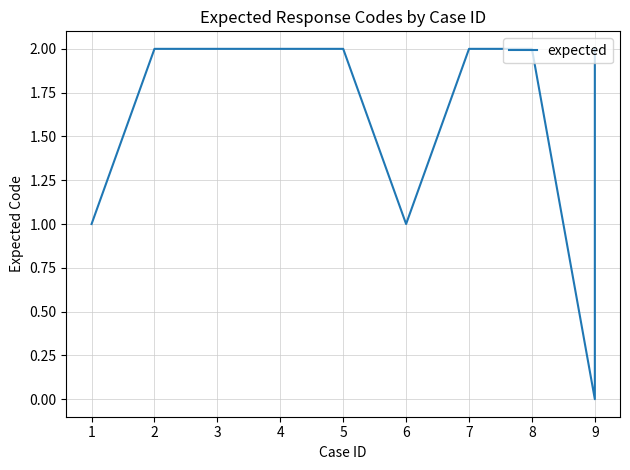

The chart shows a value of 2 at 5. True or false?

True